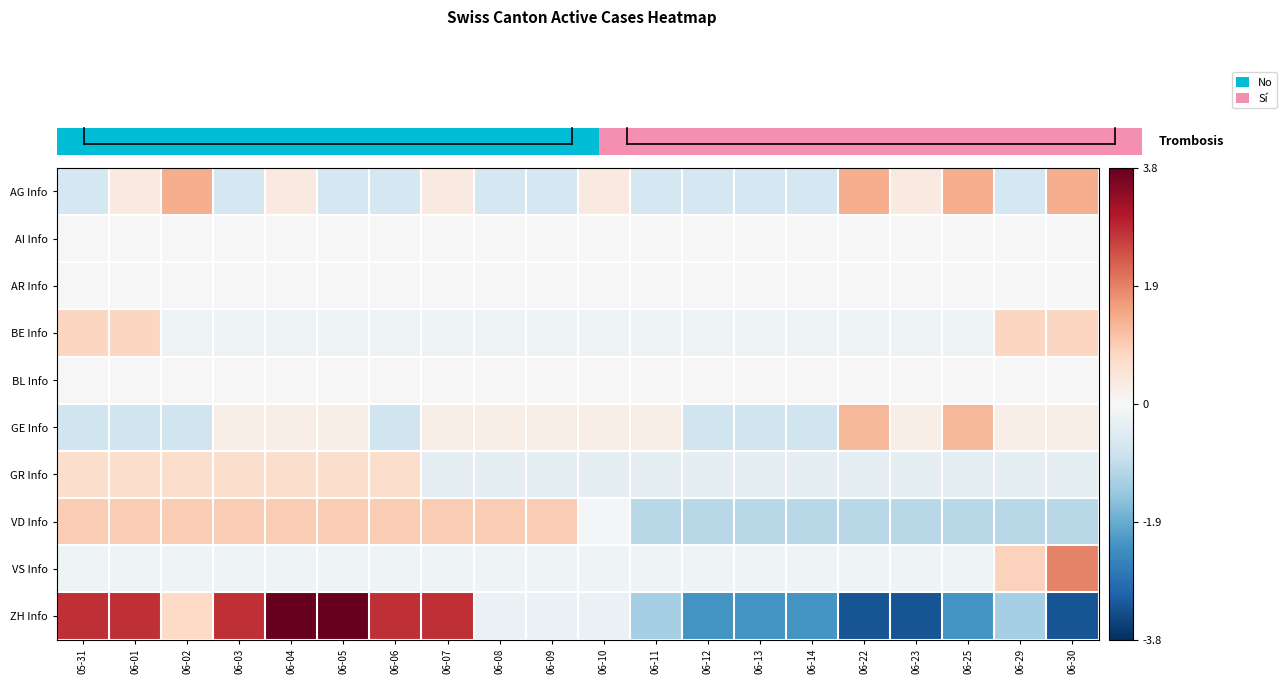

Count the number of categories in the chart.

20